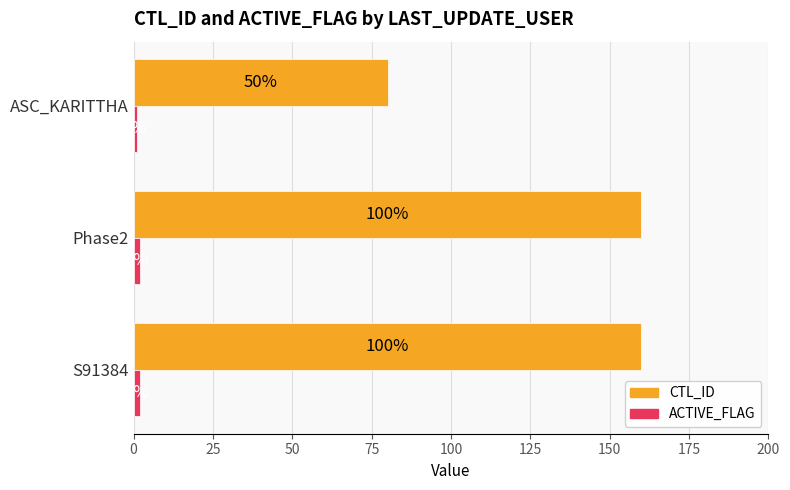

List the series in order of their peak value, lowest first.

ACTIVE_FLAG, CTL_ID